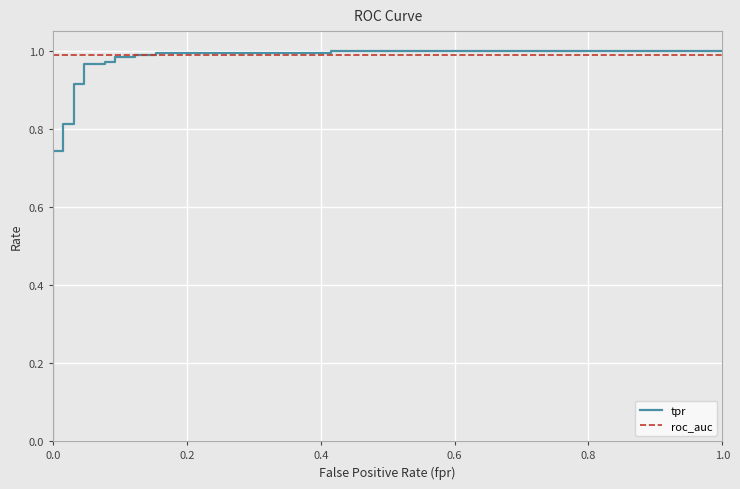

What is the average value of the roc_auc series?

1.0